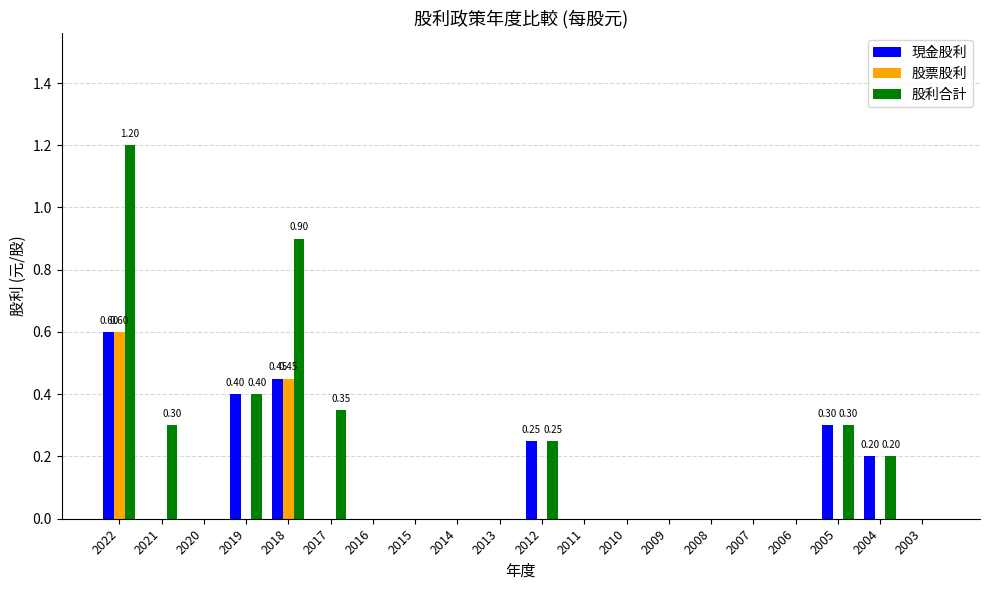

True or false: 股利合計 has a value of 0.4 at 2006.

False